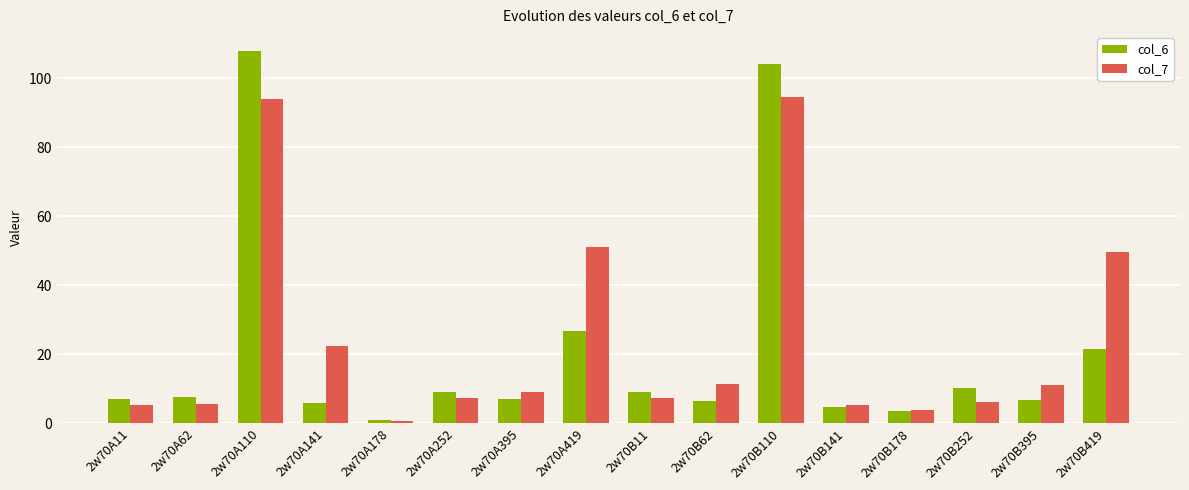

The col_7 series shows 6.3 at 2w70B252. True or false?

True